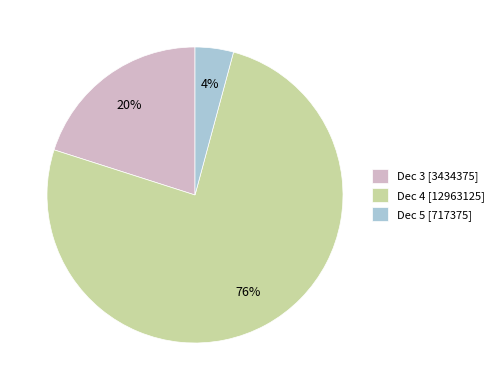

Rank the categories by value from lowest to highest.

Dec 5 [717375], Dec 3 [3434375], Dec 4 [12963125]